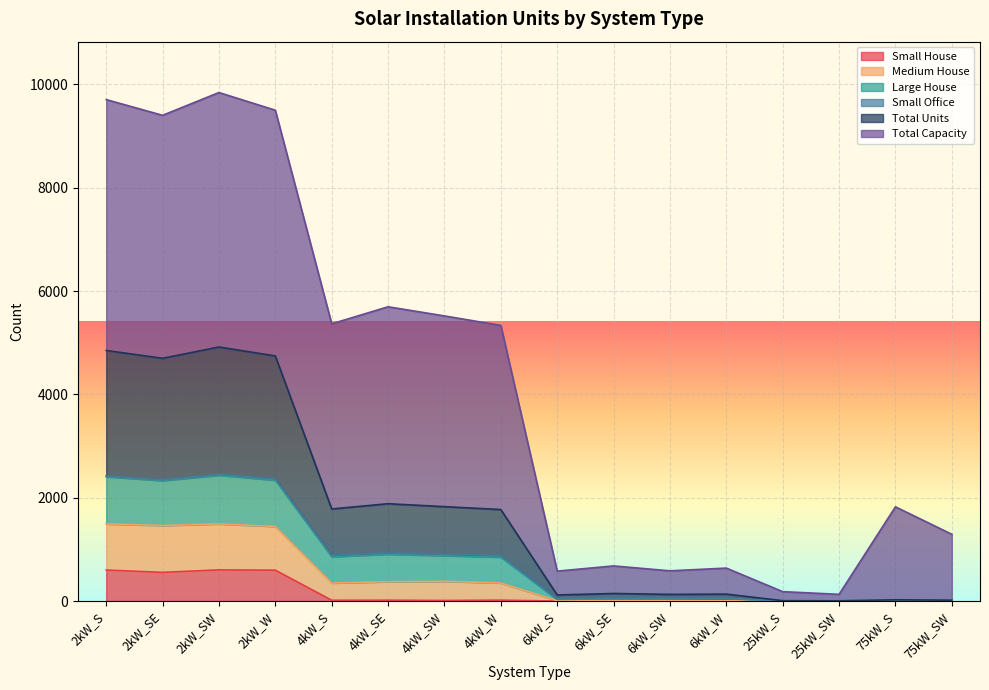

What is the maximum value for Small House?

603